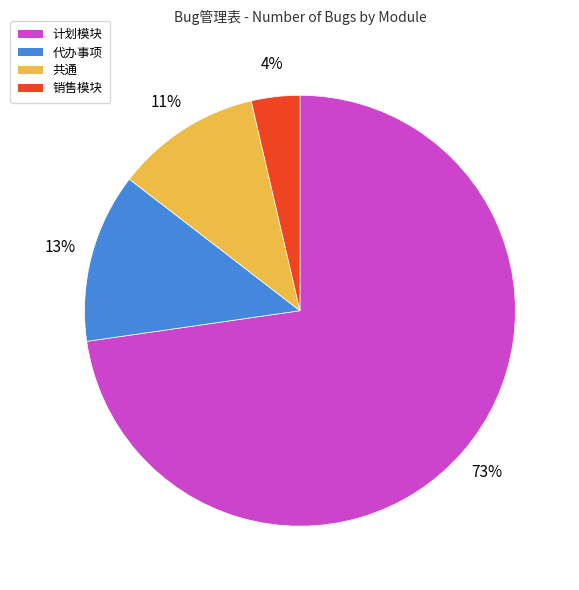

To the nearest percent, what percentage of the pie is 共通?

11%